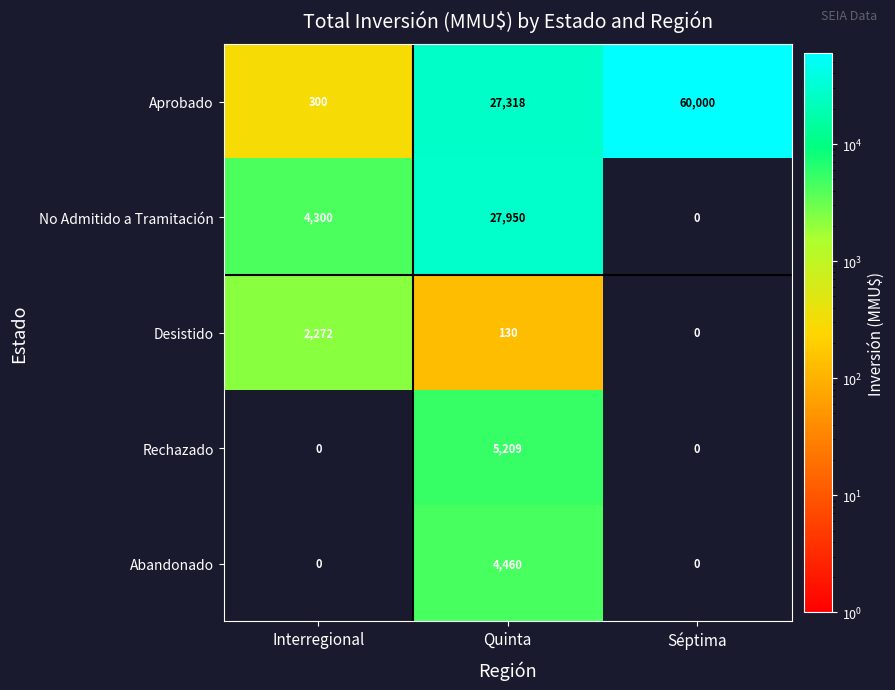

What is the total value across all series at Quinta?

65067